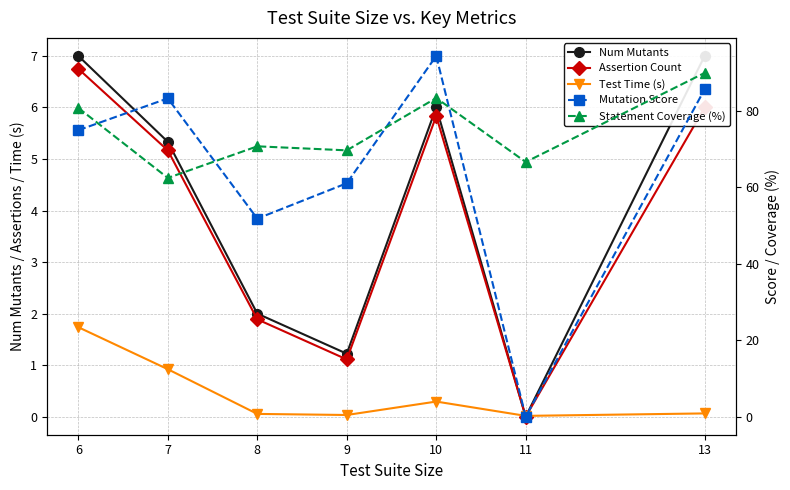

Rank the series by their maximum value, from highest to lowest.

Mutation Score, Statement Coverage (%), Num Mutants, Assertion Count, Test Time (s)